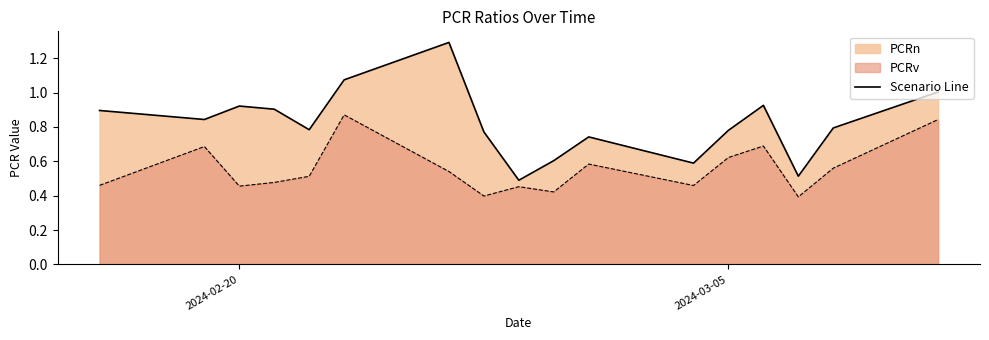

Reading left to right, list all the values displayed in this chart.

PCRn: 2024-02-16=0.9	2024-02-19=0.8	2024-02-20=0.9	2024-02-21=0.9	2024-02-22=0.8	2024-02-23=1.1	2024-02-26=1.3	2024-02-27=0.8	2024-02-28=0.5	2024-02-29=0.6	2024-03-01=0.7	2024-03-04=0.6	2024-03-05=0.8	2024-03-06=0.9	2024-03-07=0.5	2024-03-08=0.8	2024-03-11=1.0
PCRv: 2024-02-16=0.5	2024-02-19=0.7	2024-02-20=0.5	2024-02-21=0.5	2024-02-22=0.5	2024-02-23=0.9	2024-02-26=0.5	2024-02-27=0.4	2024-02-28=0.5	2024-02-29=0.4	2024-03-01=0.6	2024-03-04=0.5	2024-03-05=0.6	2024-03-06=0.7	2024-03-07=0.4	2024-03-08=0.6	2024-03-11=0.8